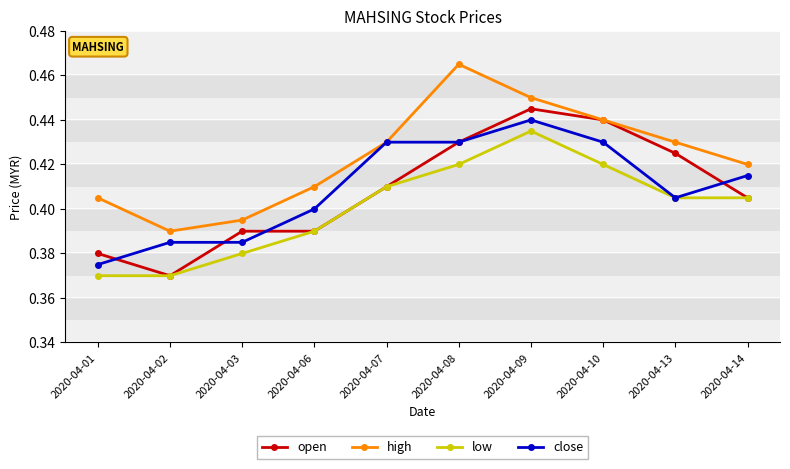

The close series shows 0.3 at 2020-04-14. True or false?

False